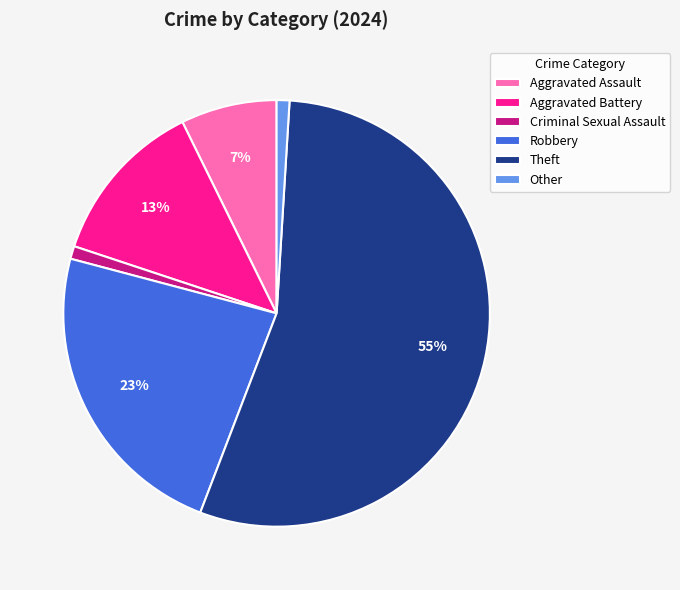

Is it true that Robbery is 31% of the pie?

False